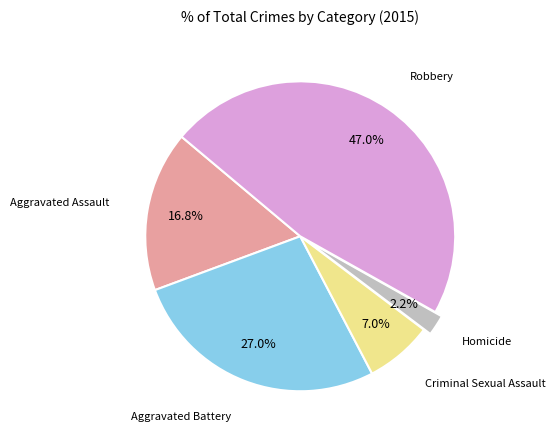

Is Criminal Sexual Assault the majority of the pie?

No